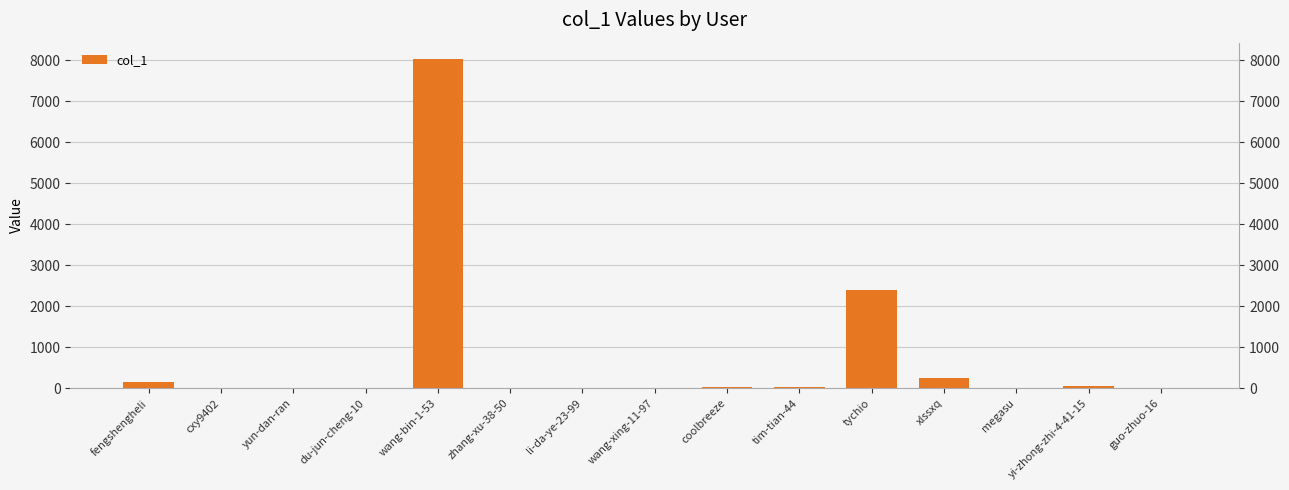

Is it true that the value at li-da-ye-23-99 is 4?

False